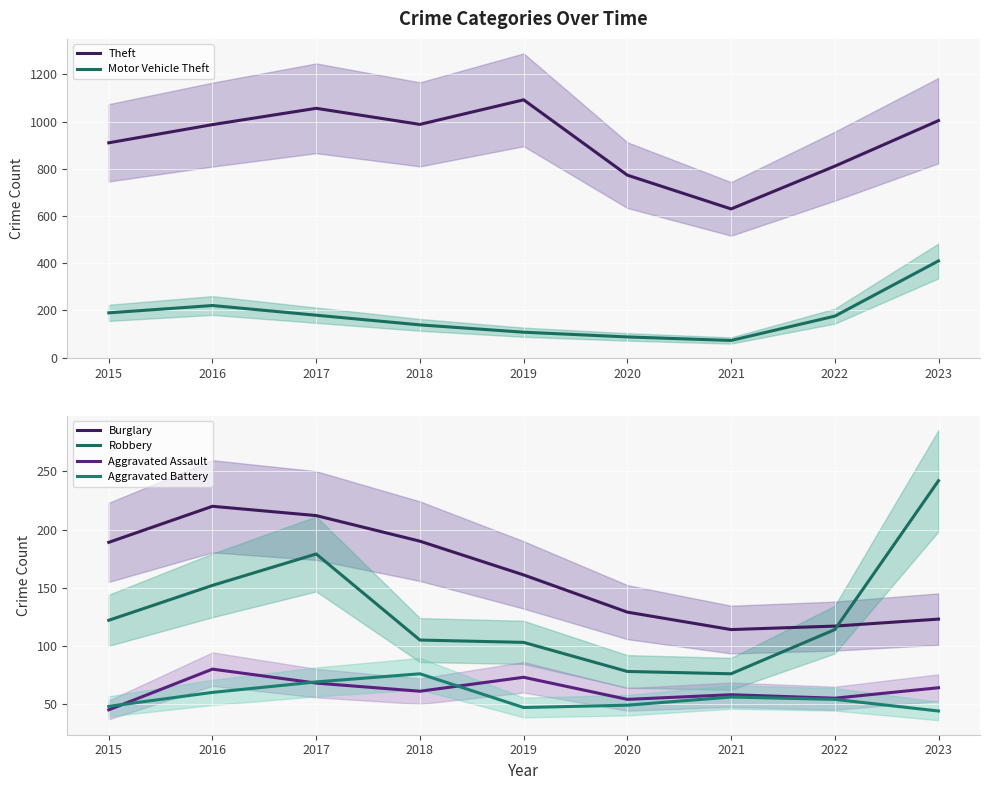

What is the difference between the highest and lowest values at 2023?

960